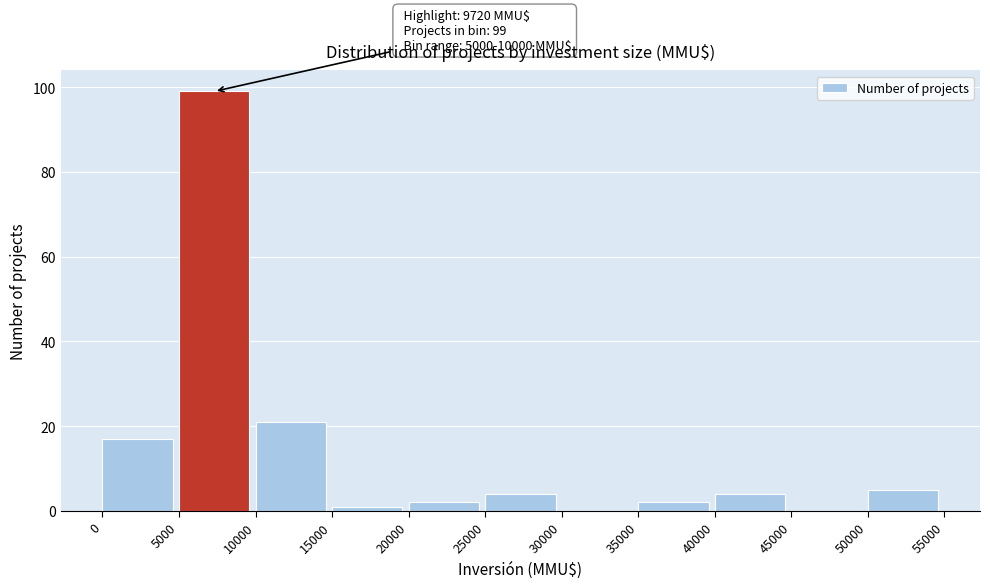

Which range on the x-axis has the tallest bar?

5000 to 10000